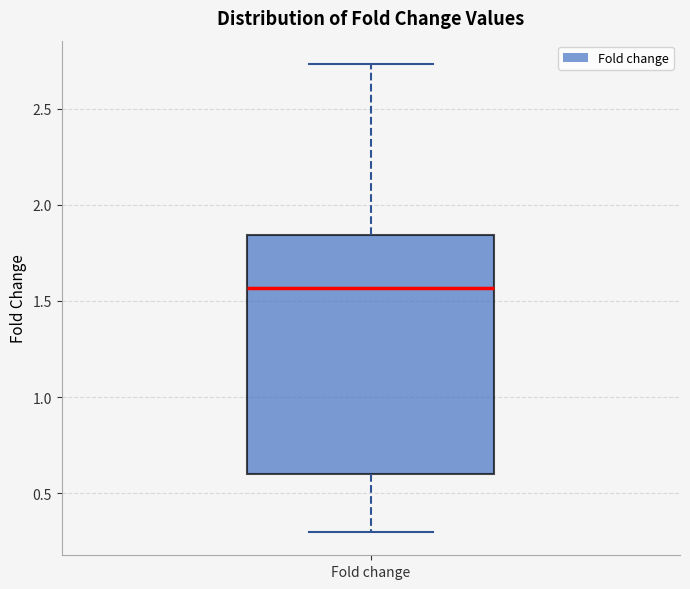

Read this box plot against the y-axis: the position of the median line, the range covered by the box, and the ends of both whiskers. The values are not printed on the chart, so give them approximately, as read against the axis.

median 1.55, box 0.60 to 1.85, whiskers 0.30 to 2.75